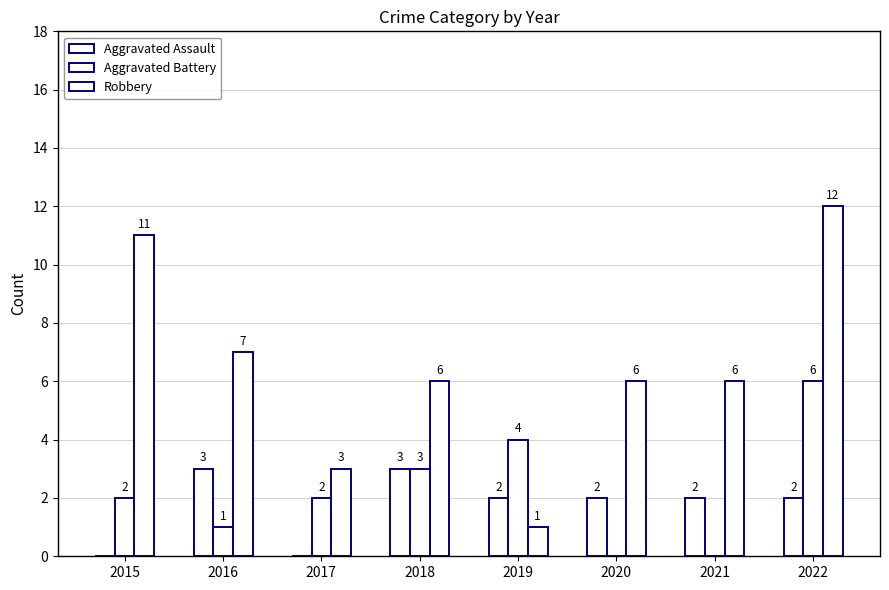

Count the number of data series in this chart.

3